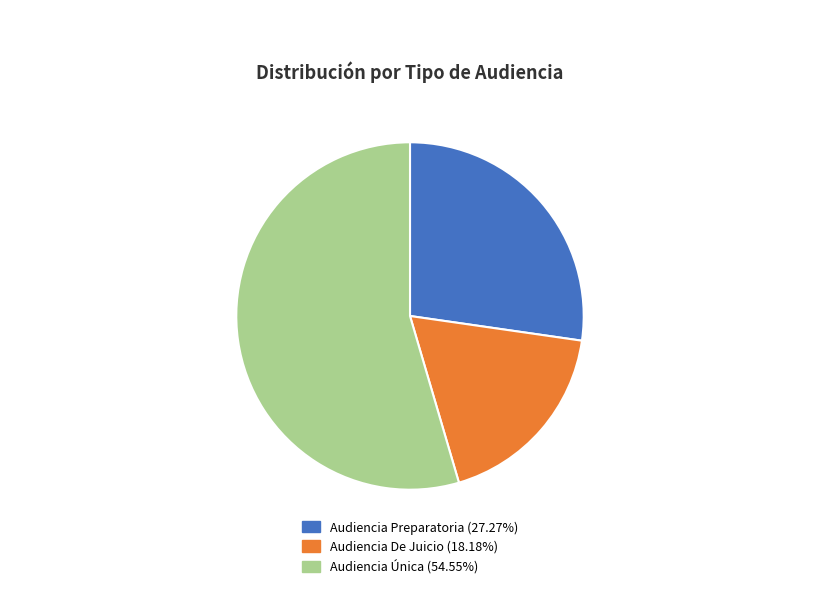

Approximately how many times larger is the value at Audiencia De Juicio compared to Audiencia Única?

0.3